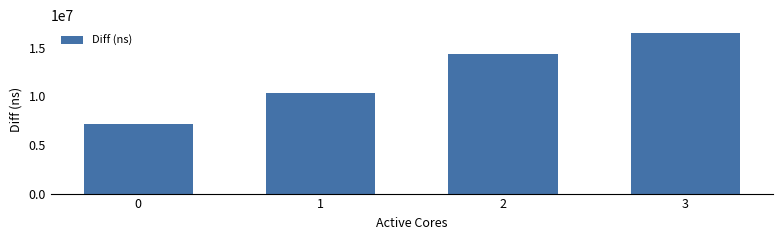

Rank the categories by value from highest to lowest.

3, 2, 1, 0